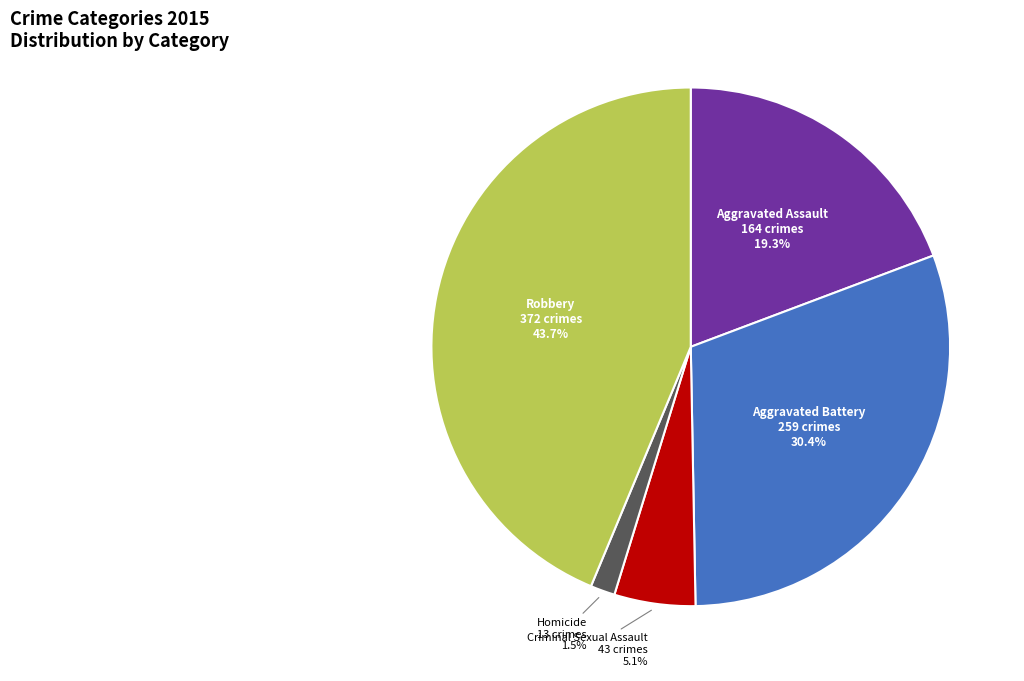

How many slices are in this pie chart?

5